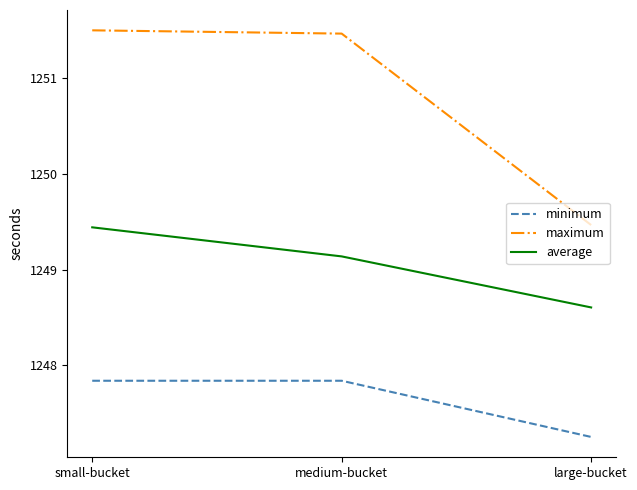

Which category has the lowest value in the maximum series?

large-bucket